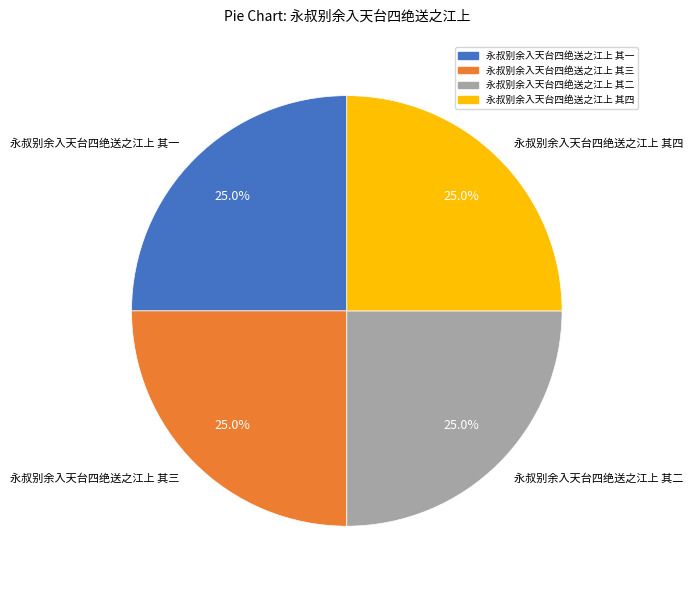

What is the total percentage of 永叔别余入天台四绝送之江上 其三 and 永叔别余入天台四绝送之江上 其二?

50.0%